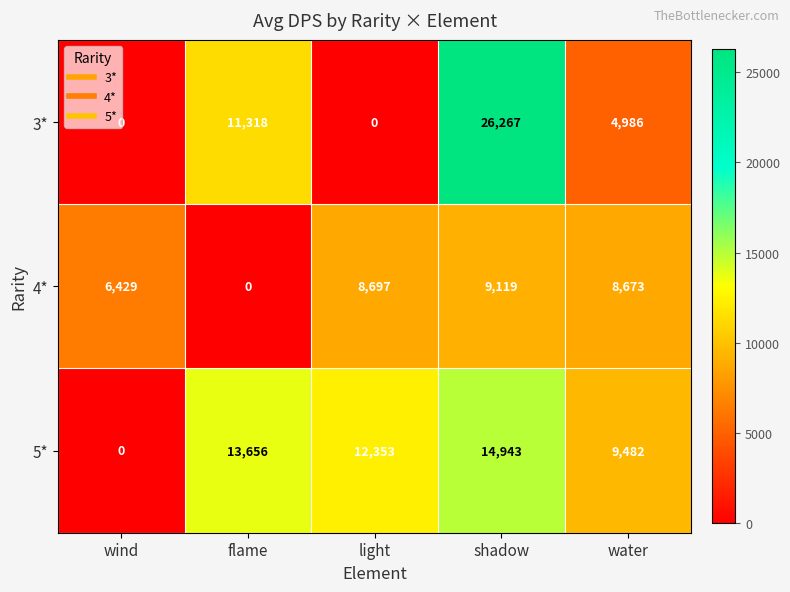

Which label corresponds to the largest value in the chart?

shadow